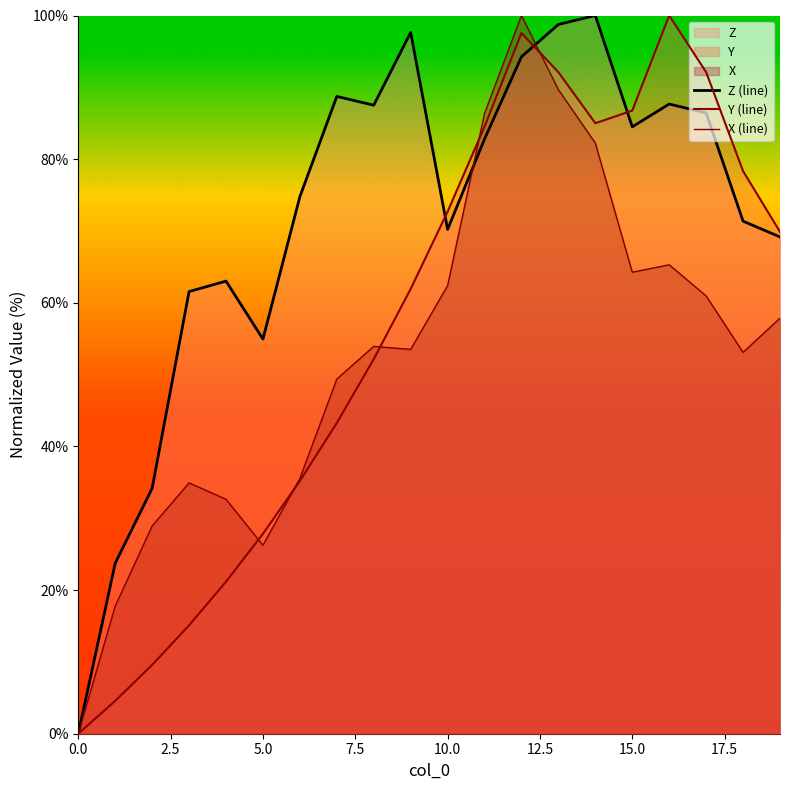

True or false: Z (line) has a value of 98.8 at 13.

True